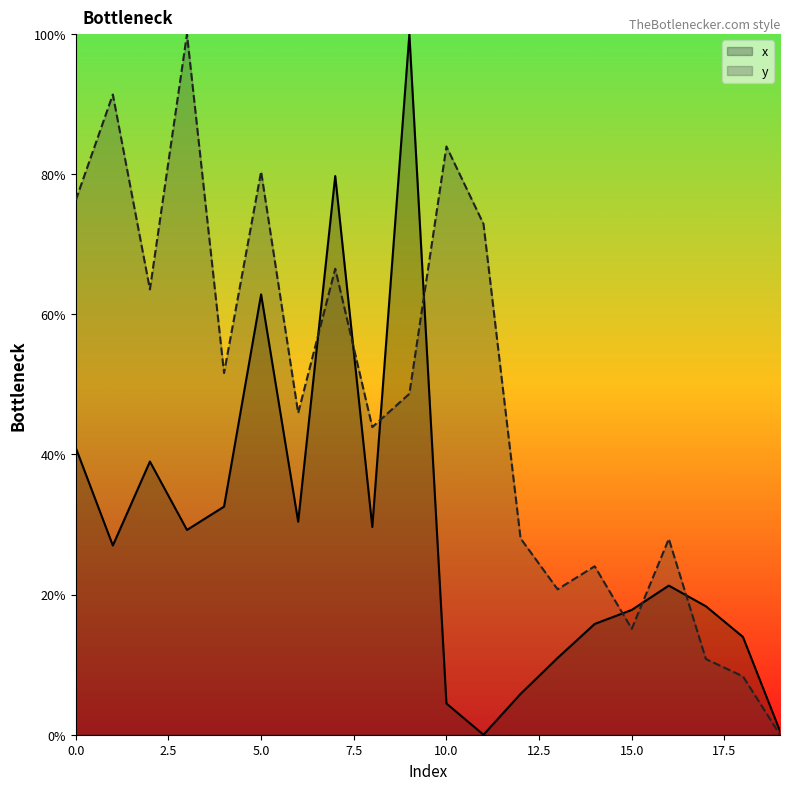

True or false: y and x cross at least once.

True